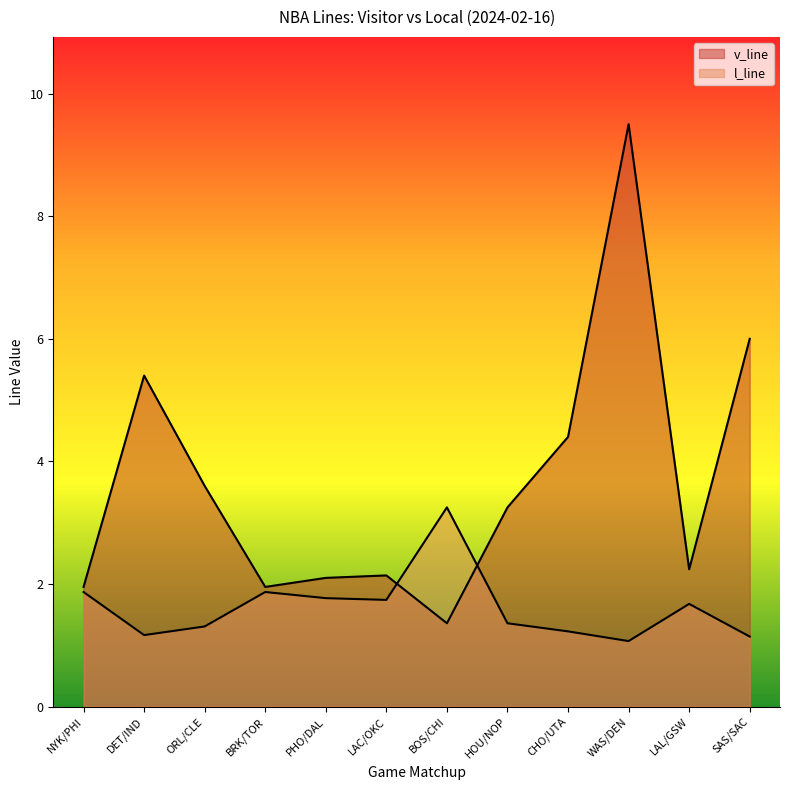

True or false: v_line has a value of 2.0 at BRK/TOR.

True